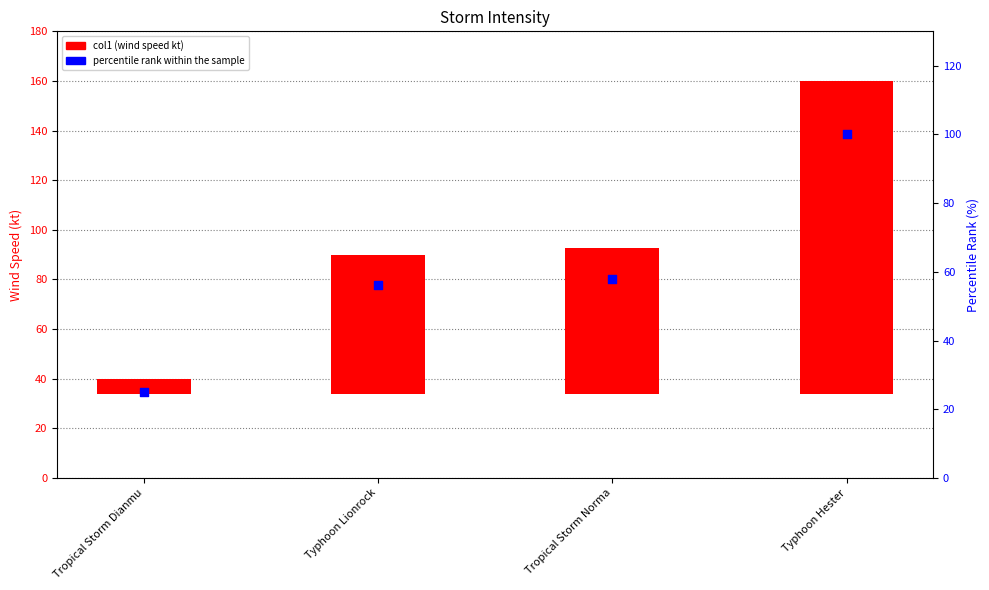

Is the value of percentile rank within the sample at Tropical Storm Dianmu greater than the value of col1 at Typhoon Lionrock?

No